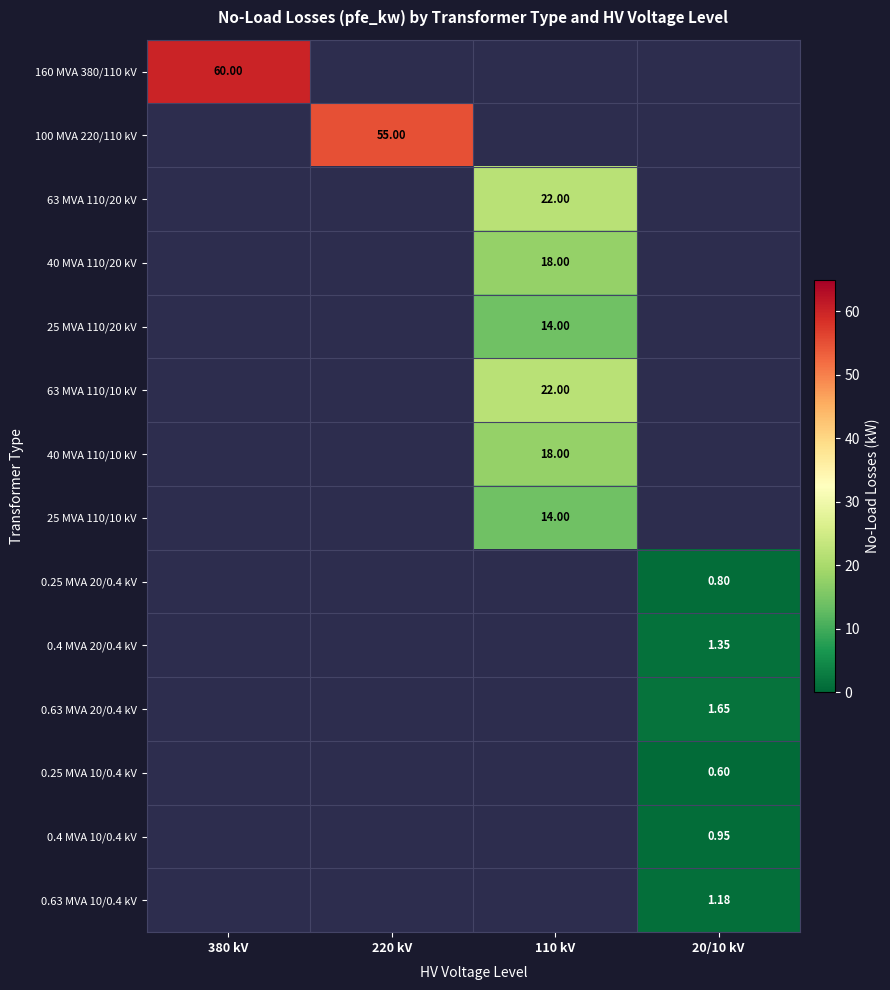

What is the total value across all series at 220 kV?

55.0